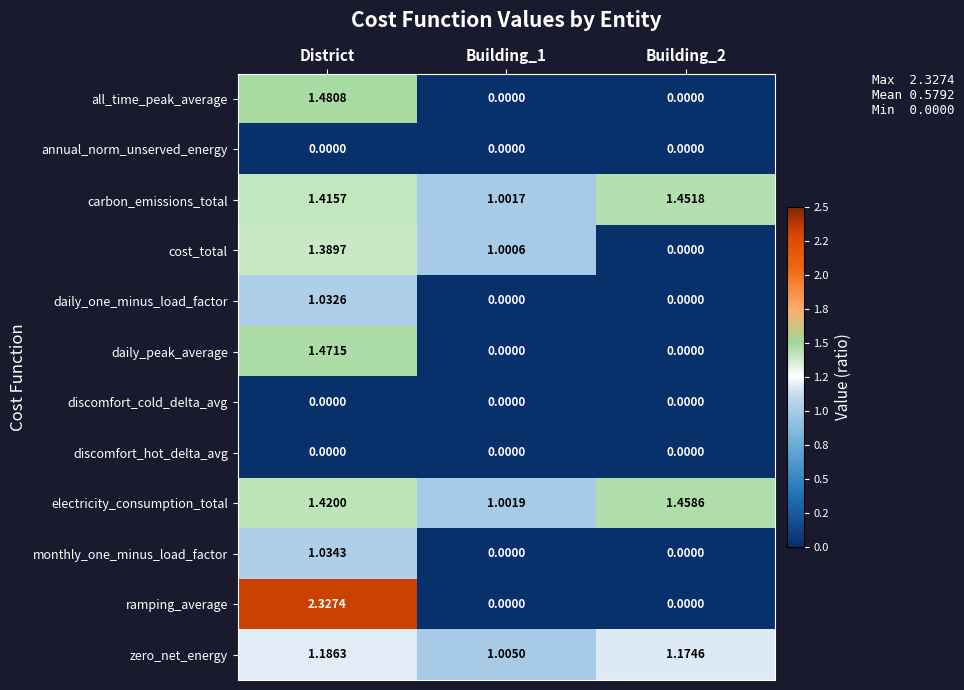

Which series has the largest total across all categories?

electricity_consumption_total